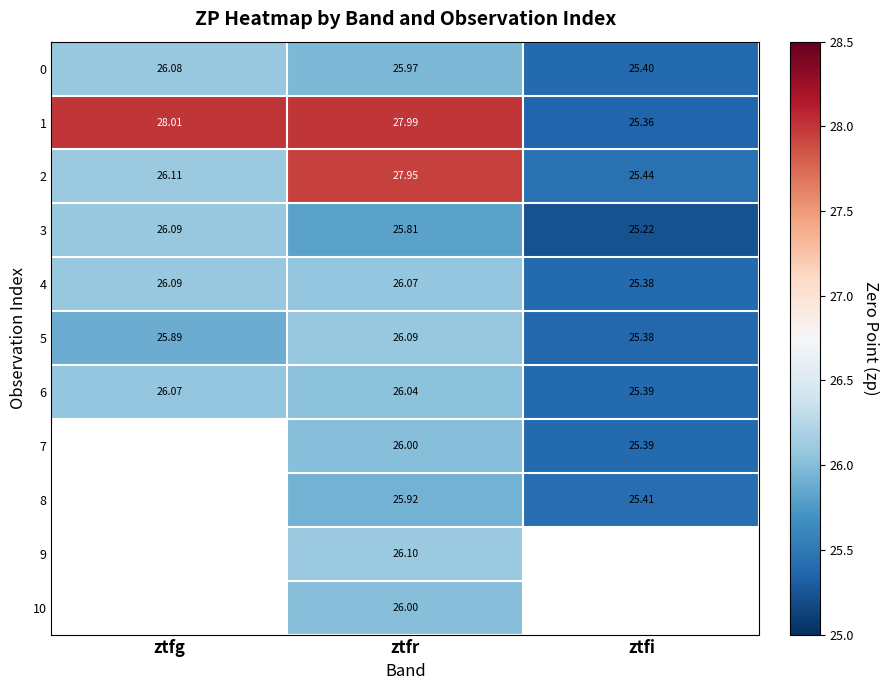

What is the maximum value shown in the chart?

28.0